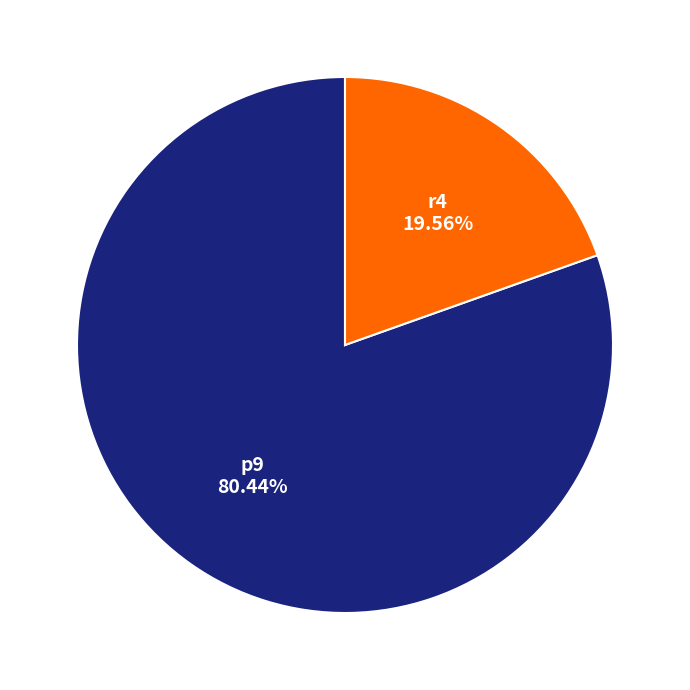

To the nearest percent, what is the difference between the r4 and p9 slice percentages?

61%